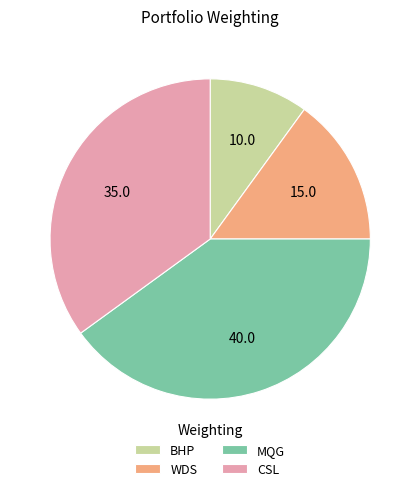

Between WDS and MQG, which is larger?

MQG